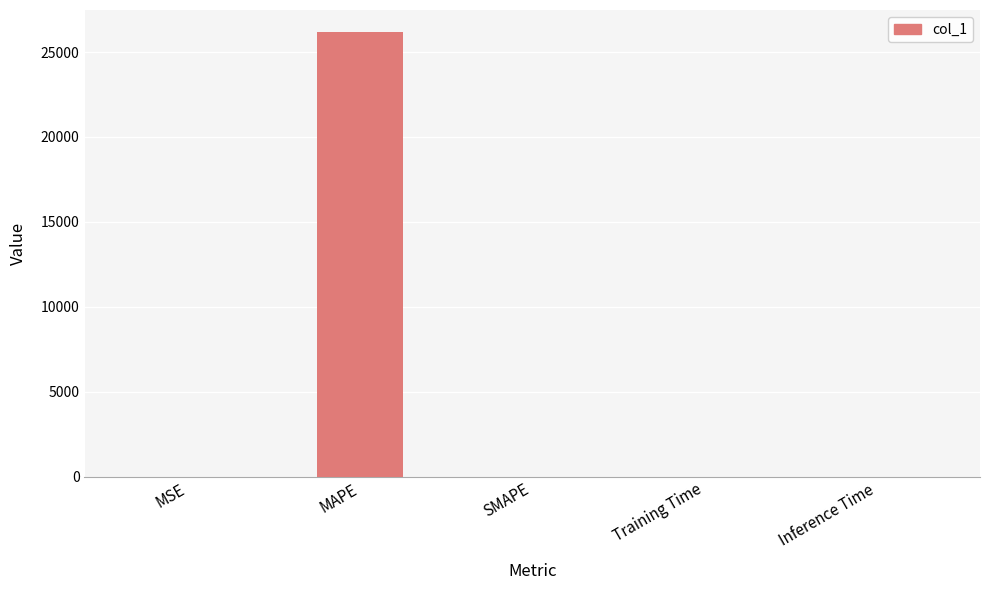

What is the sum of the values at MAPE and Inference Time?

26170.1